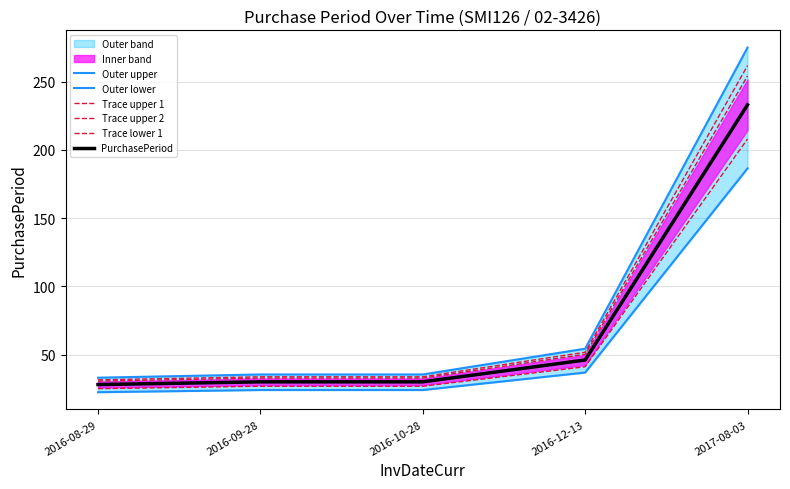

Which has a higher value, 2016-12-13 or 2017-08-03?

2017-08-03